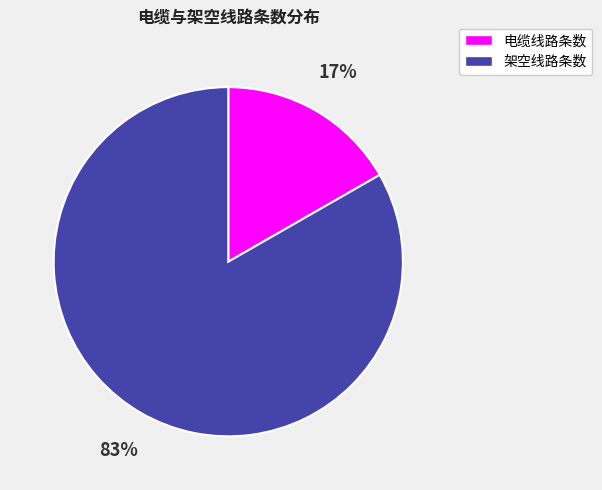

Is there a majority slice in this chart?

Yes